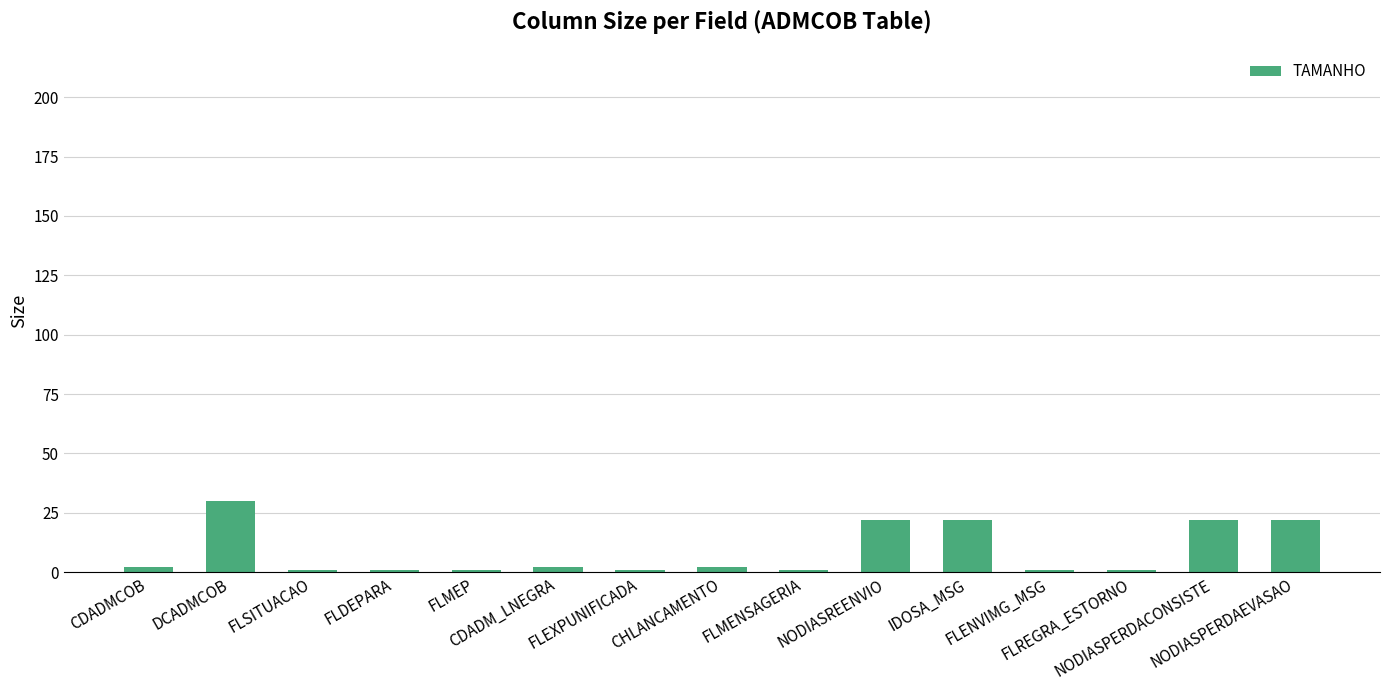

What is the change in value from FLENVIMG_MSG to NODIASPERDAEVASAO?

+21